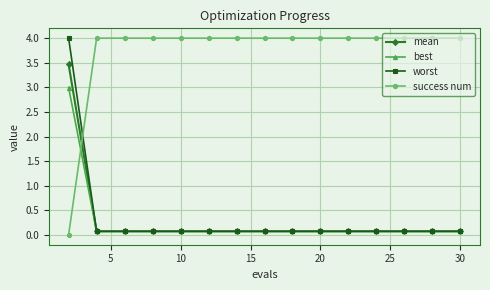

Which series has the largest total across all categories?

success num